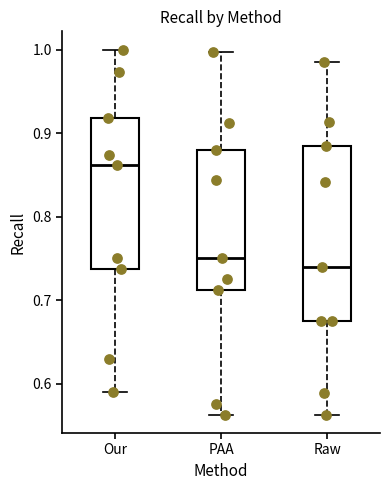

Which box is the tallest, from its lower edge to its upper edge?

Raw